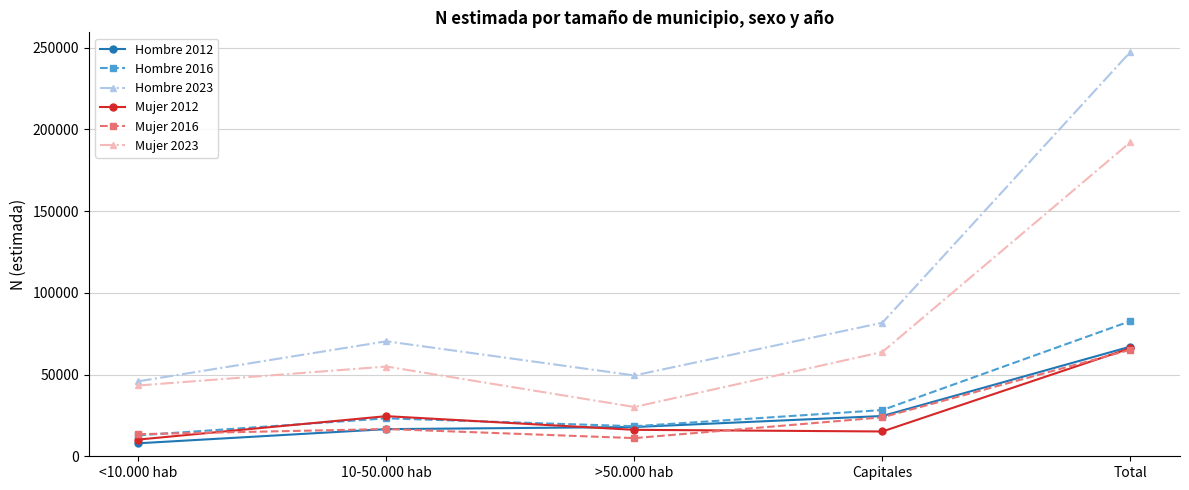

Is it true that Hombre 2023 equals 108903 at 10-50.000 hab?

False